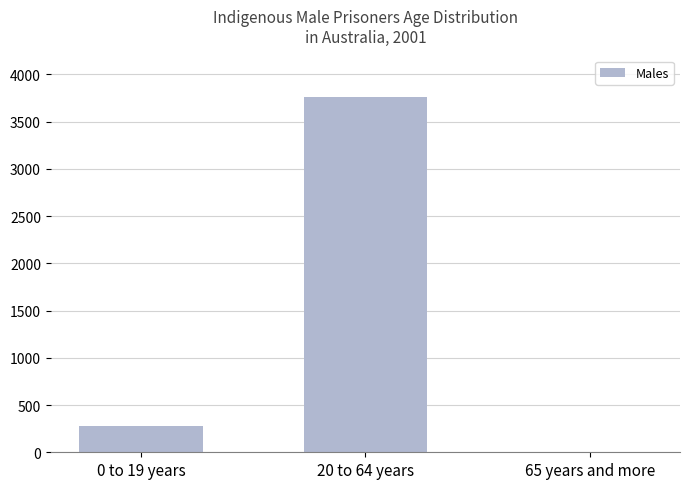

At which label is the value closest to 1885?

0 to 19 years